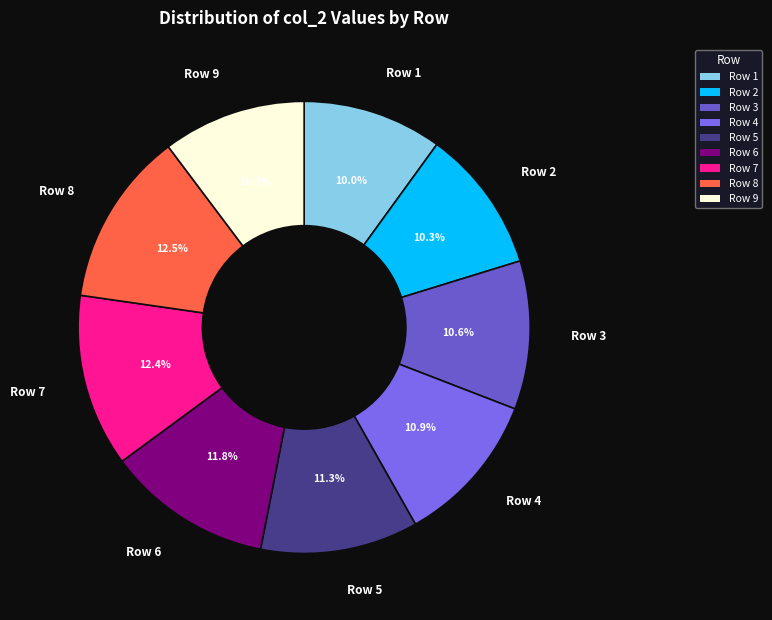

Do Row 6 and Row 5 together represent more than half of the pie?

No